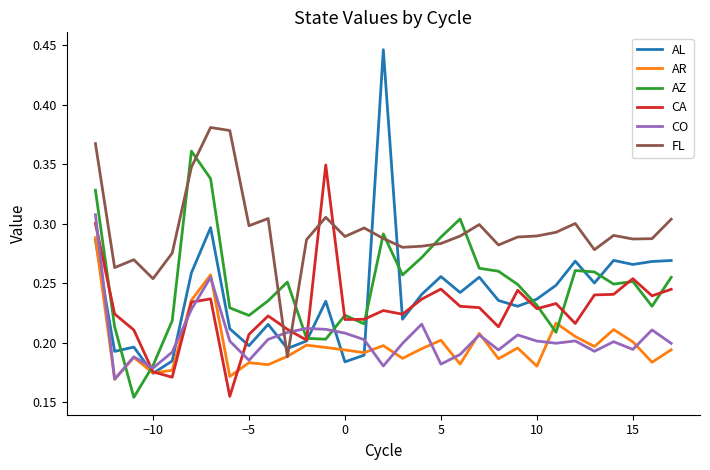

Which series has the widest spread of values?

AL